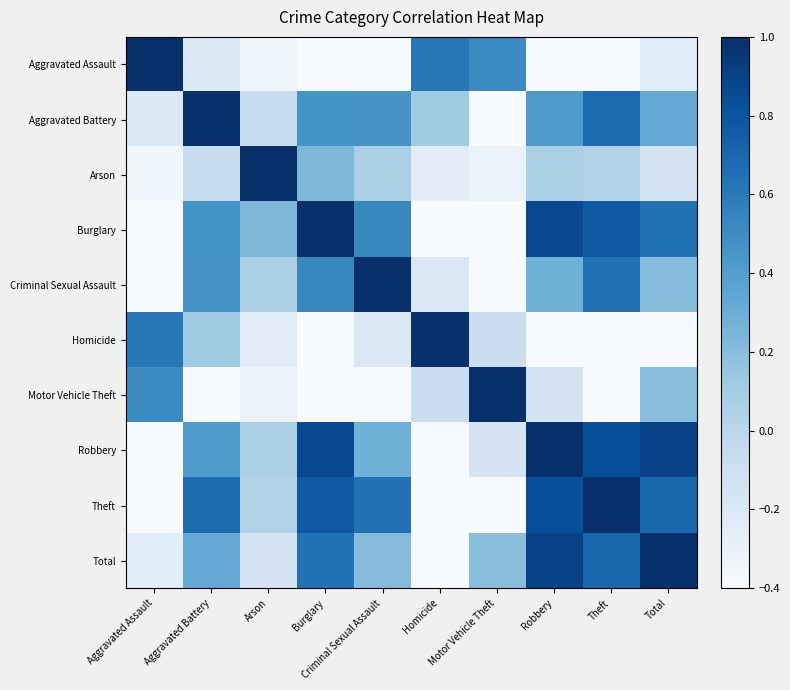

What is the total value across all series at Robbery?

3.0